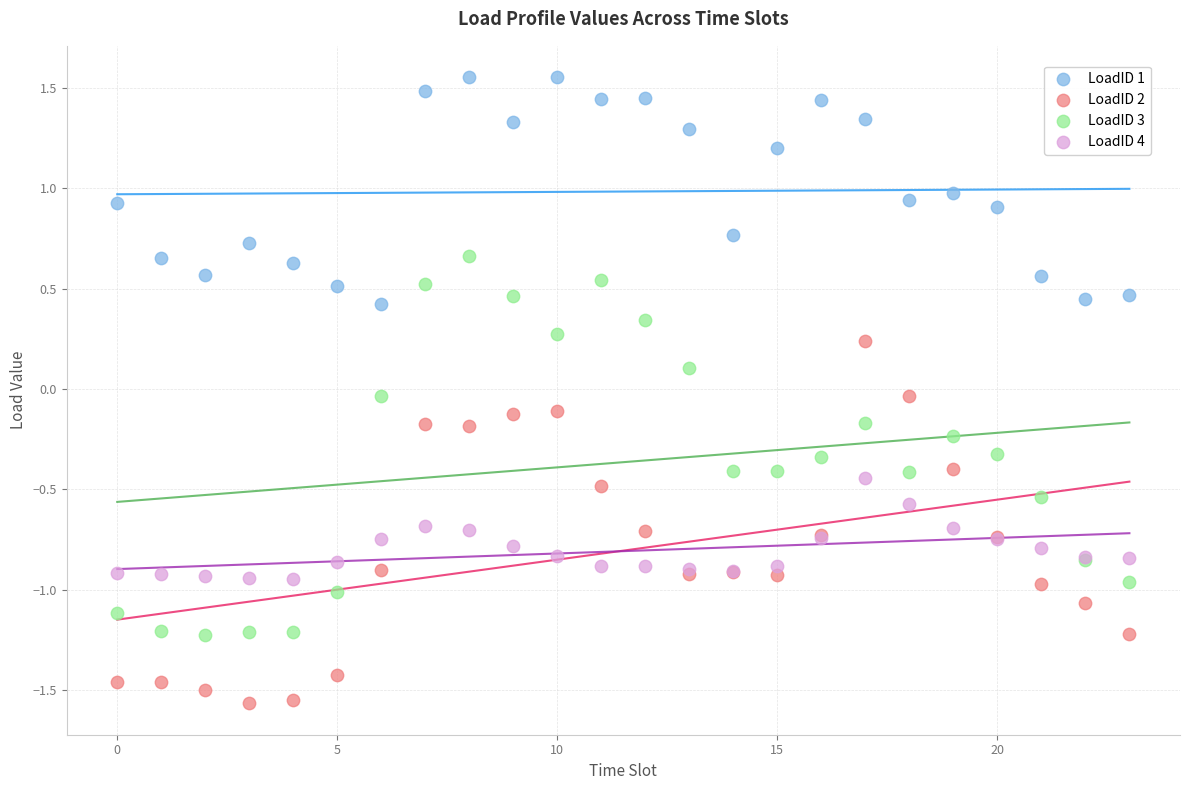

Which series reaches the minimum Y coordinate?

LoadID 2